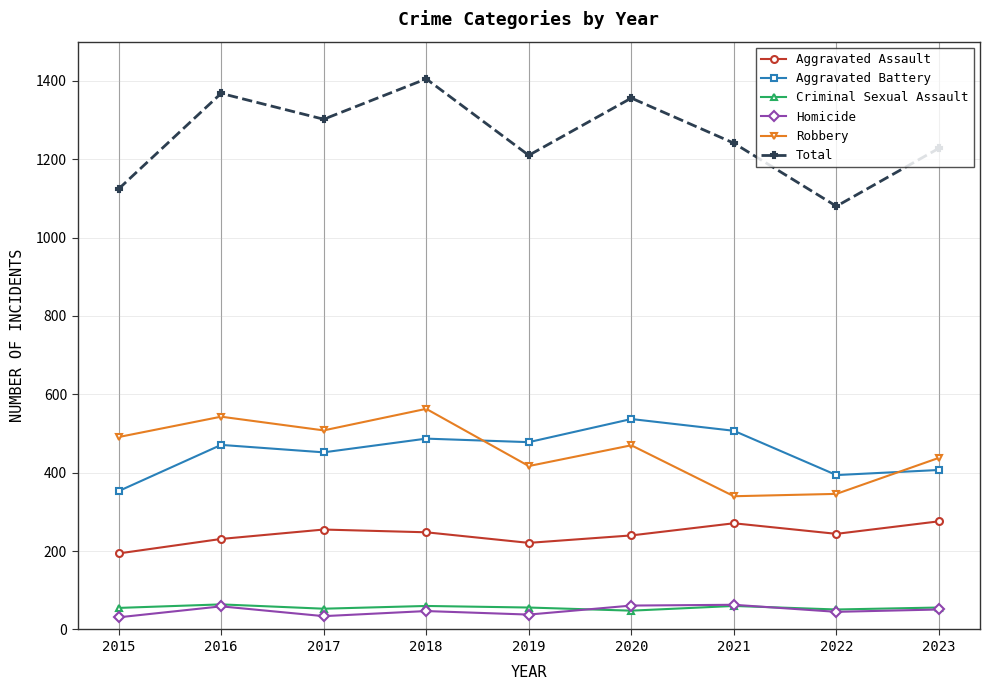

The value of Total at 2015 is 476. True or false?

False